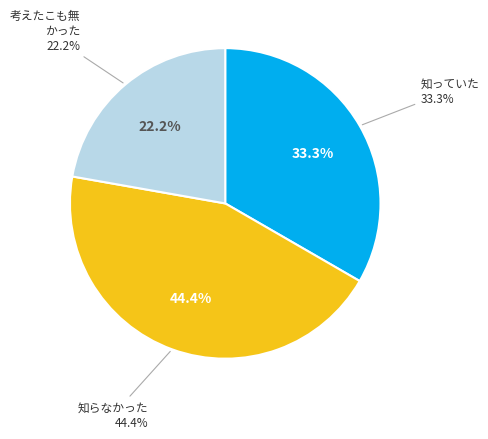

Does any single category account for the majority?

No